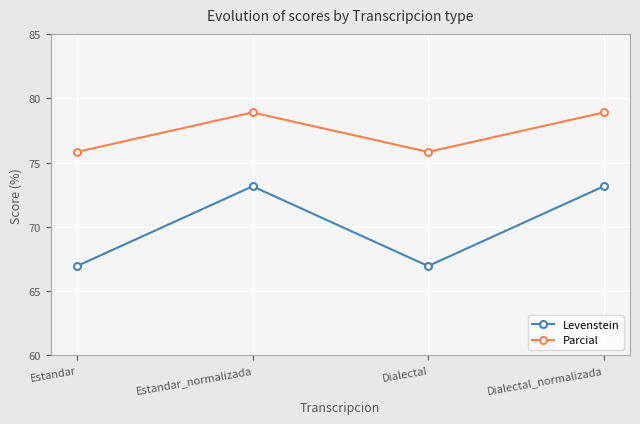

What position from the right is Estandar?

4